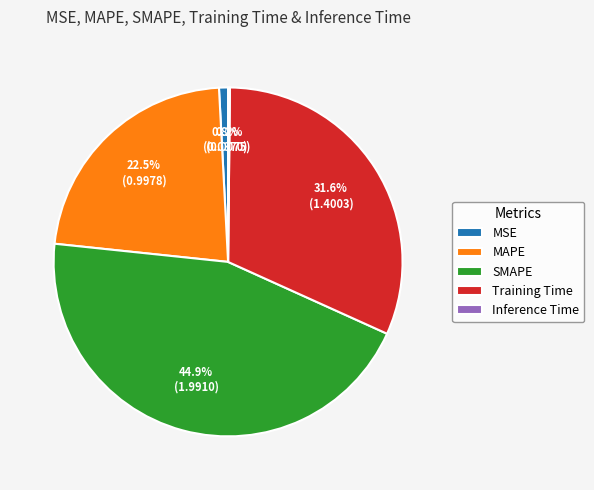

What percentage do MSE and MAPE together represent?

23.3%